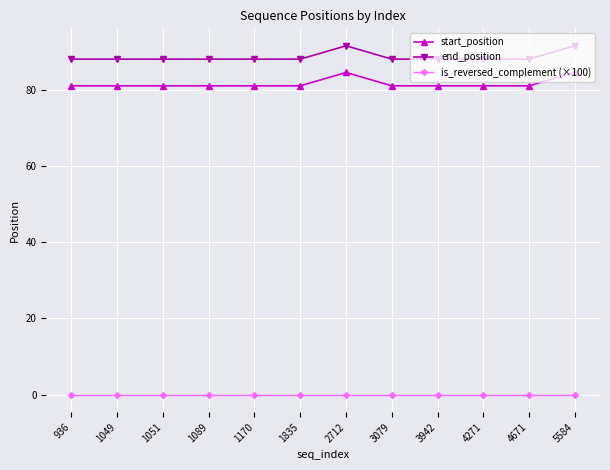

Reading left to right, list all the values displayed in this chart.

start_position: 936=81.0	1049=81.0	1051=81.0	1089=81.0	1170=81.0	1835=81.0	2712=84.5	3079=81.0	3942=81.0	4271=81.0	4671=81.0	5584=84.5
end_position: 936=88.0	1049=88.0	1051=88.0	1089=88.0	1170=88.0	1835=88.0	2712=91.5	3079=88.0	3942=88.0	4271=88.0	4671=88.0	5584=91.5
is_reversed_complement (×100): 936=0.0	1049=0.0	1051=0.0	1089=0.0	1170=0.0	1835=0.0	2712=0.0	3079=0.0	3942=0.0	4271=0.0	4671=0.0	5584=0.0